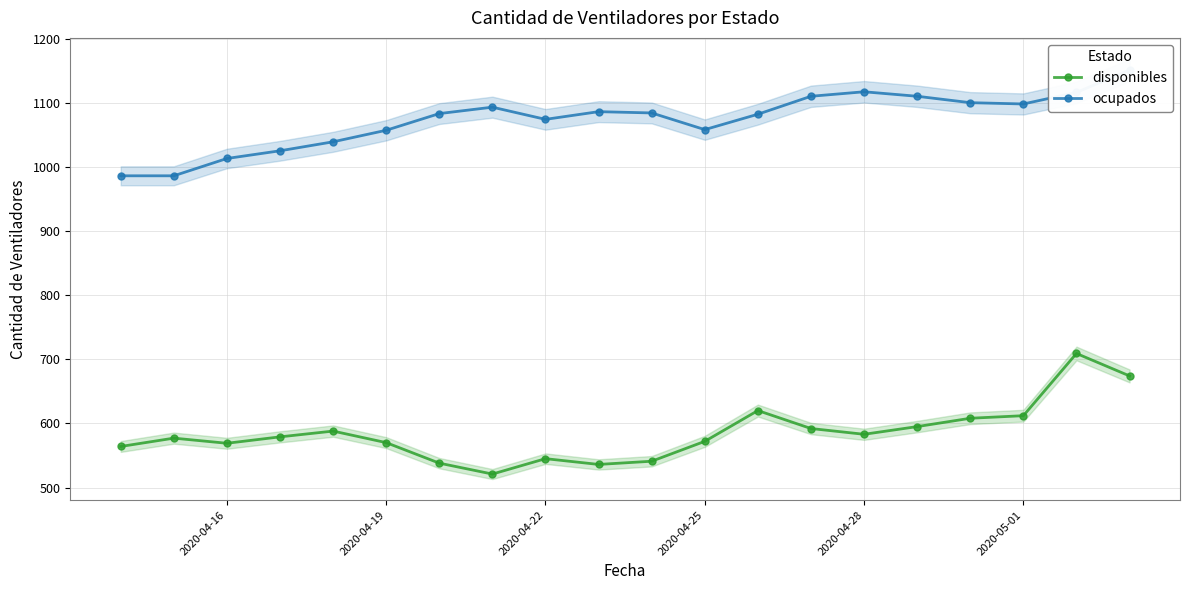

True or false: ocupados and disponibles cross at least once.

False